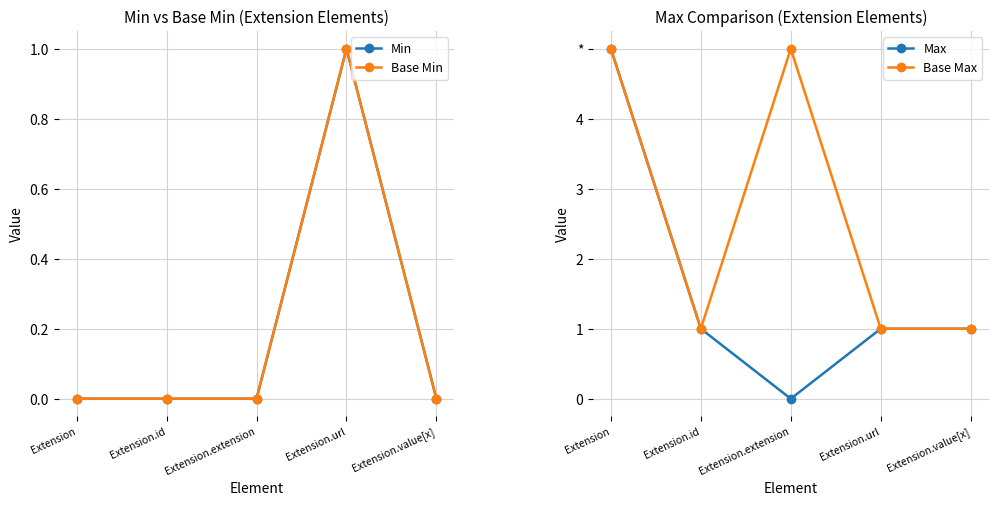

How many Min values are between 0 and 1?

5